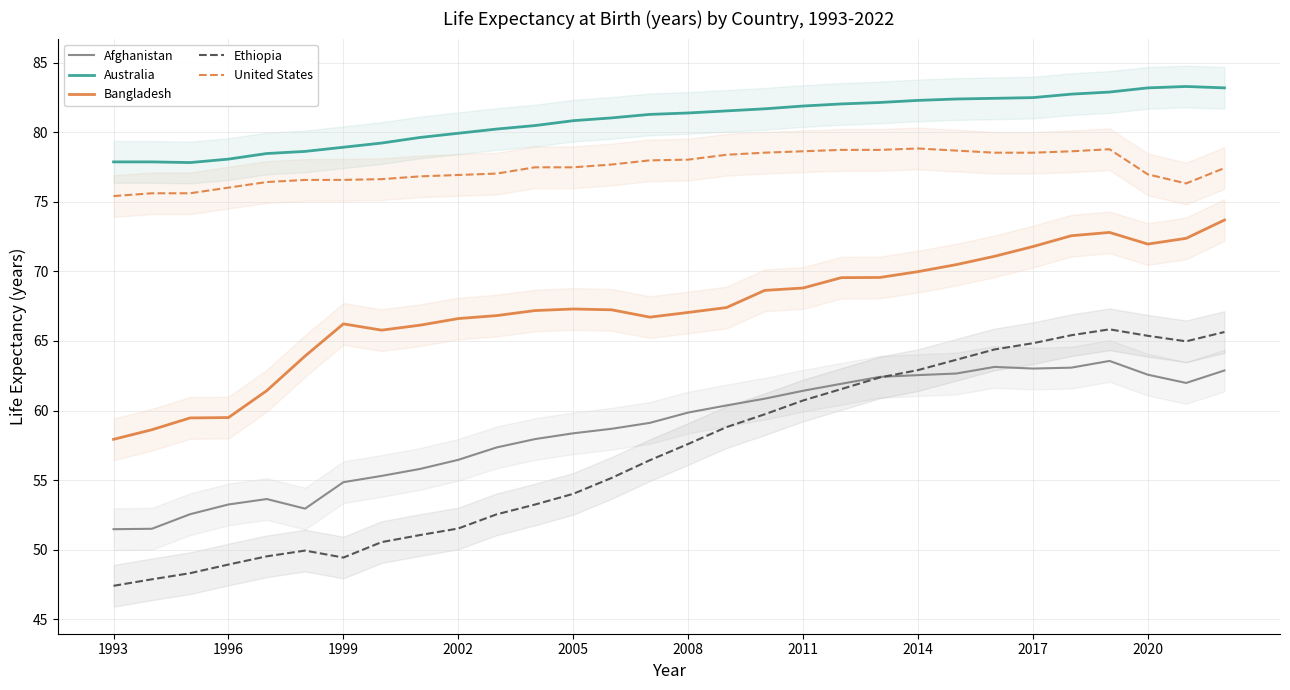

How many lines are shown in the chart?

5